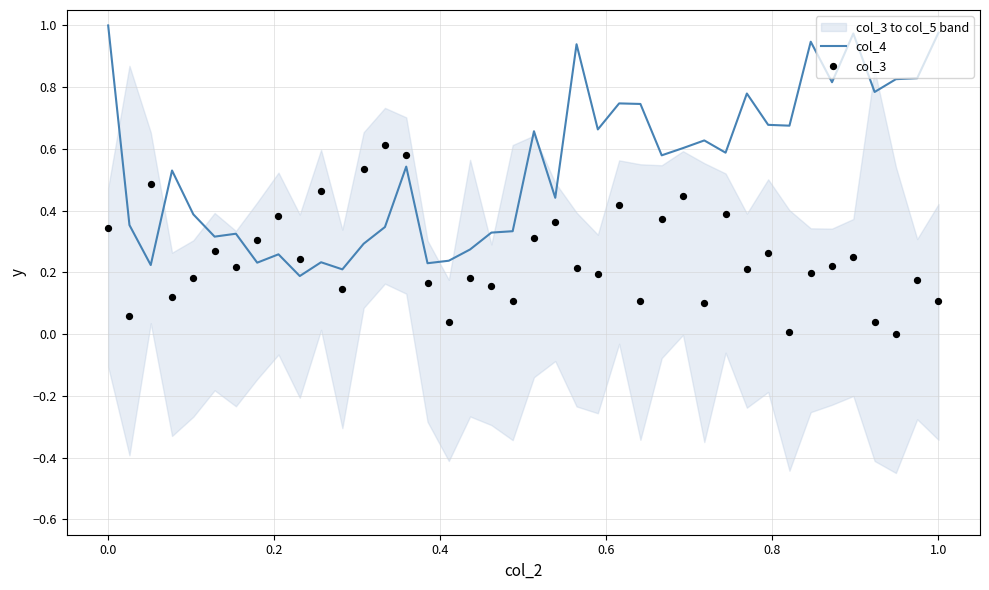

Is the value of col_4 at 0.0 greater than the value of col_3 at 27?

No